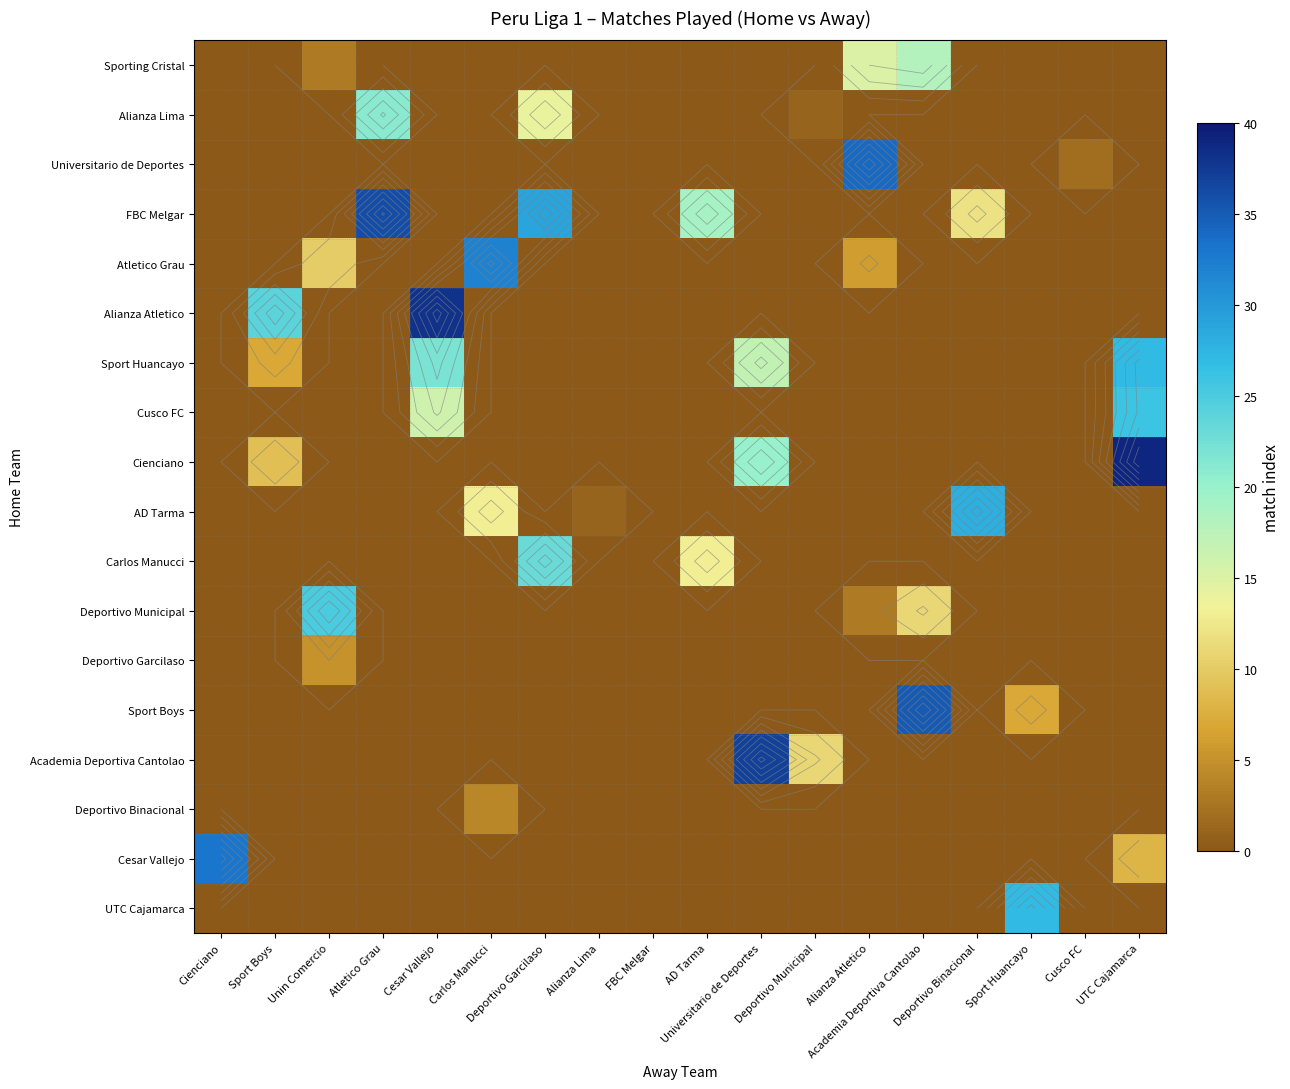

Which category has the highest value across all series?

UTC Cajamarca